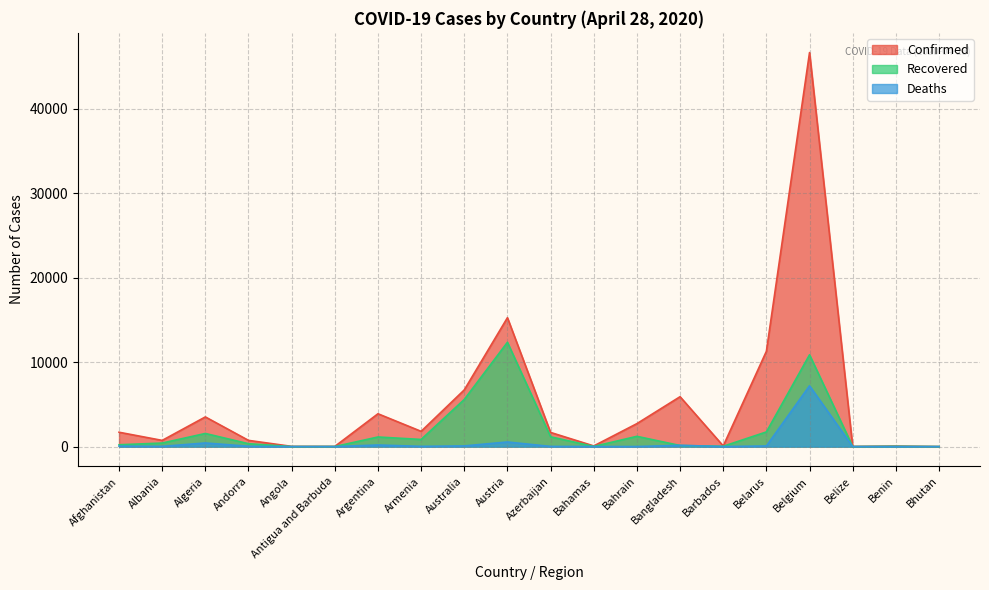

Which series has the widest spread of values?

Confirmed